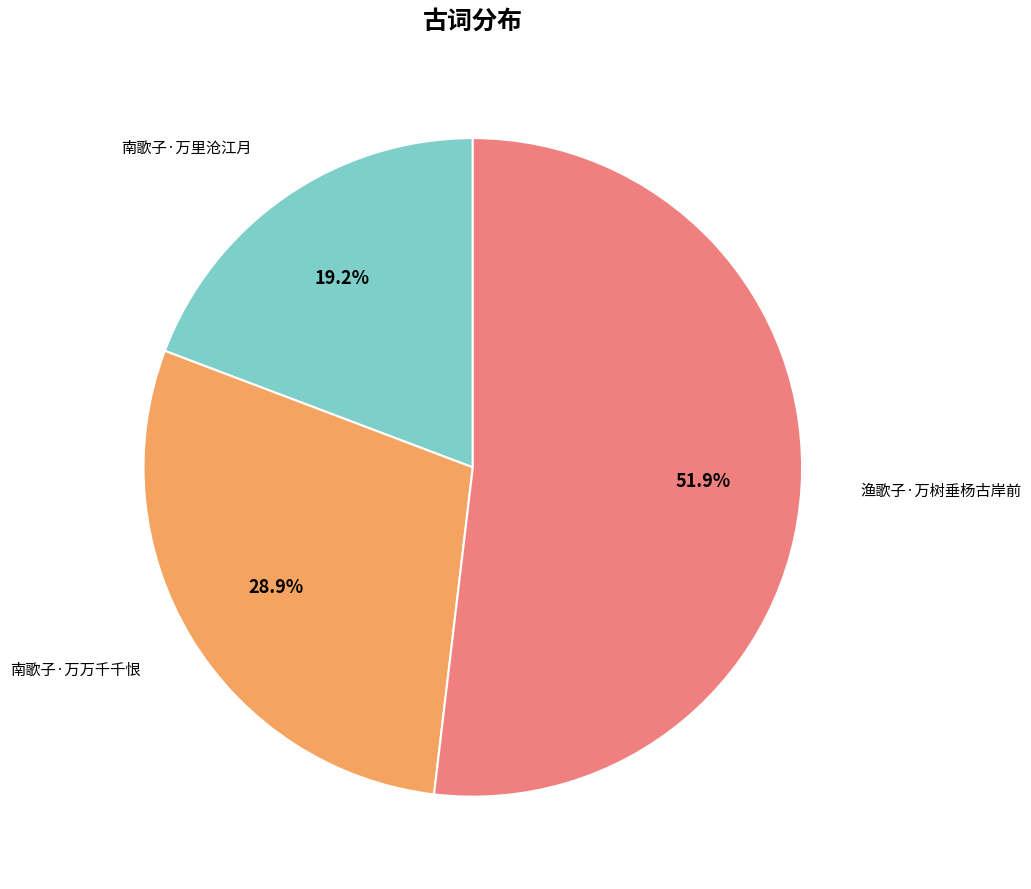

How many slices are in this pie chart?

3